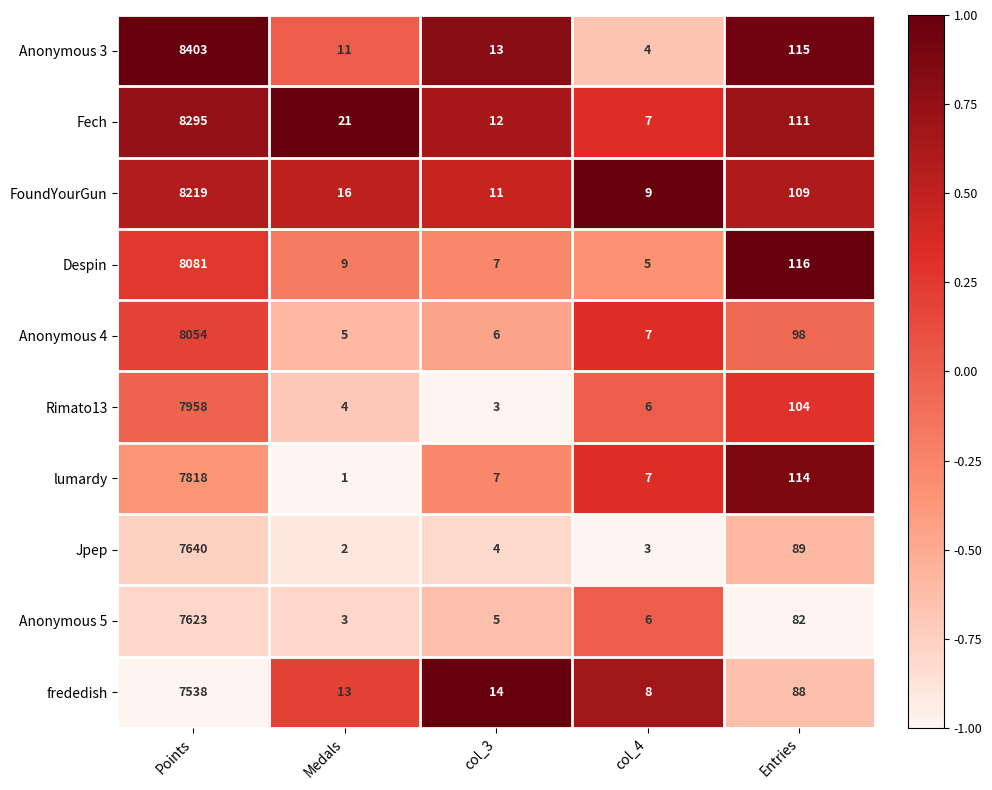

The value of lumardy at Entries is 114. True or false?

True